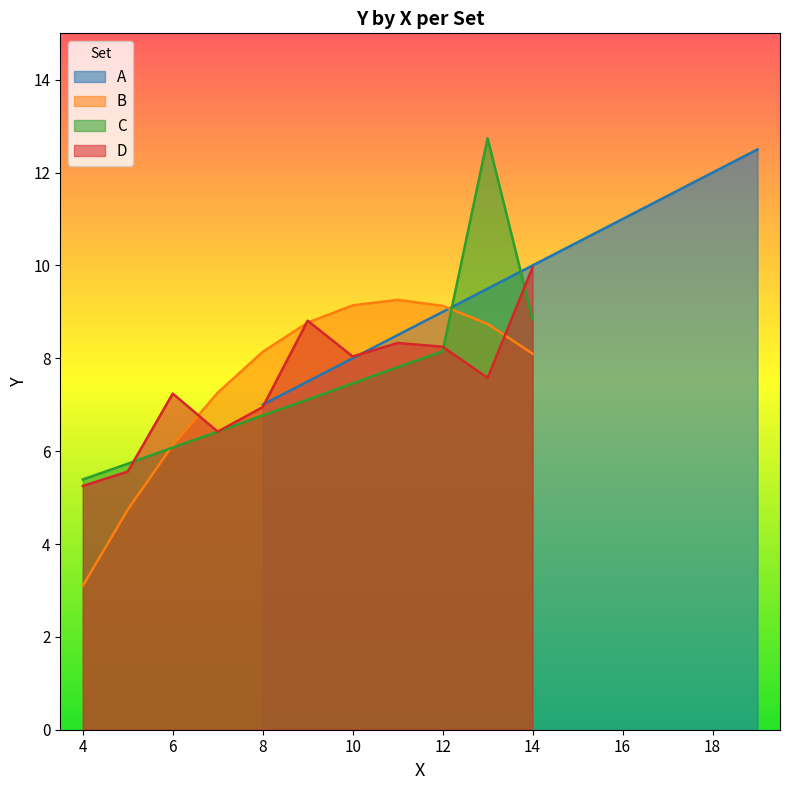

True or false: C has a value of 3.4 at 6.

False